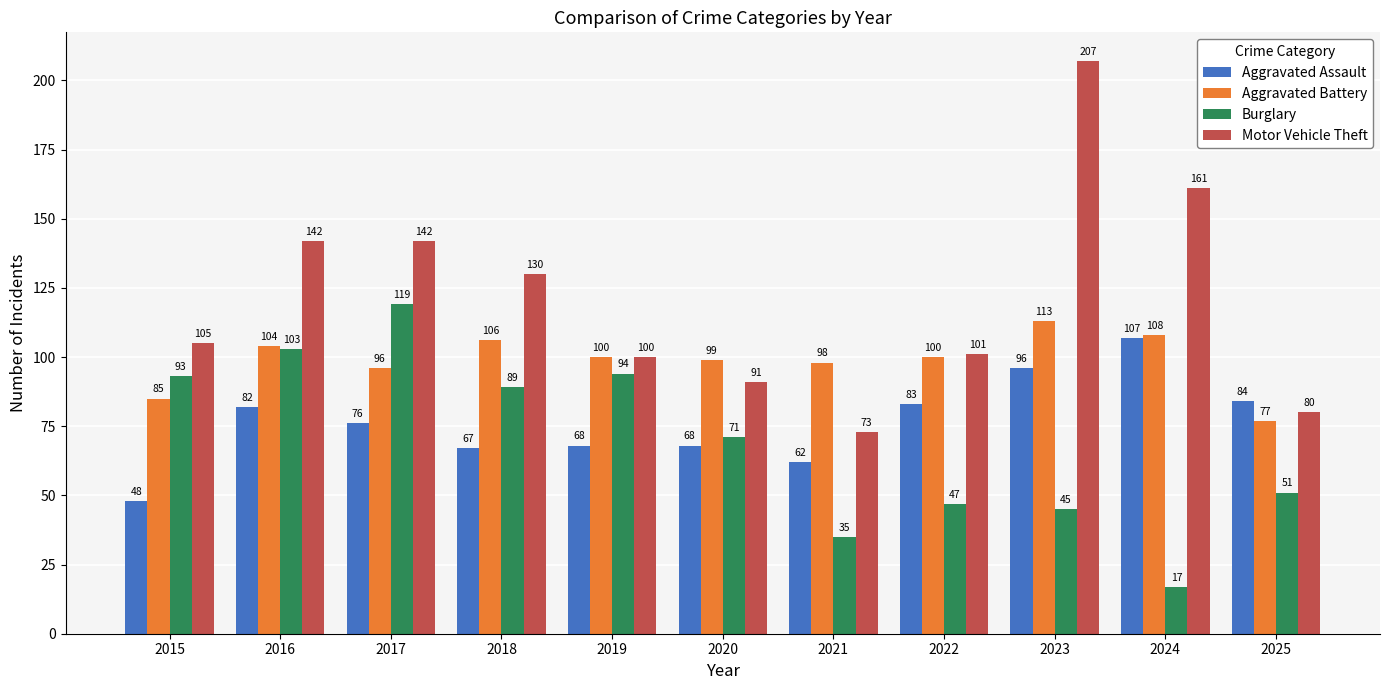

Reading left to right, what are all the values shown in this chart?

Aggravated Assault: 2015=48	2016=82	2017=76	2018=67	2019=68	2020=68	2021=62	2022=83	2023=96	2024=107	2025=84
Aggravated Battery: 2015=85	2016=104	2017=96	2018=106	2019=100	2020=99	2021=98	2022=100	2023=113	2024=108	2025=77
Burglary: 2015=93	2016=103	2017=119	2018=89	2019=94	2020=71	2021=35	2022=47	2023=45	2024=17	2025=51
Motor Vehicle Theft: 2015=105	2016=142	2017=142	2018=130	2019=100	2020=91	2021=73	2022=101	2023=207	2024=161	2025=80